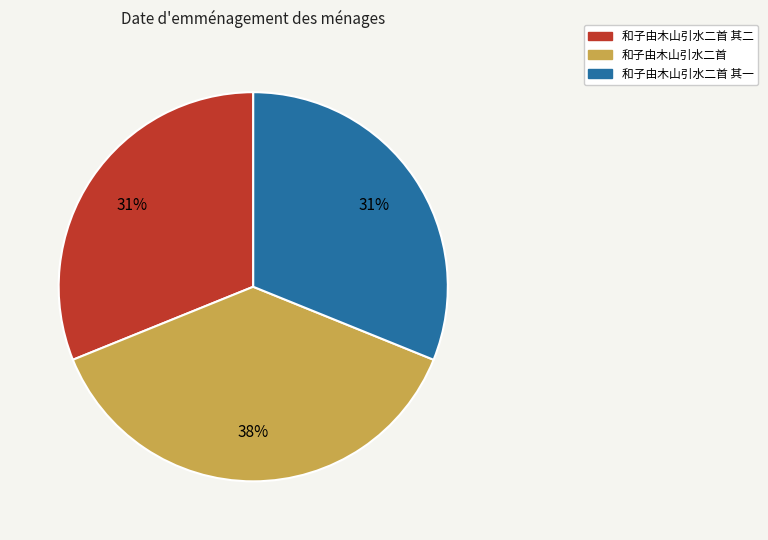

Is 和子由木山引水二首 其一 the majority of the pie?

No